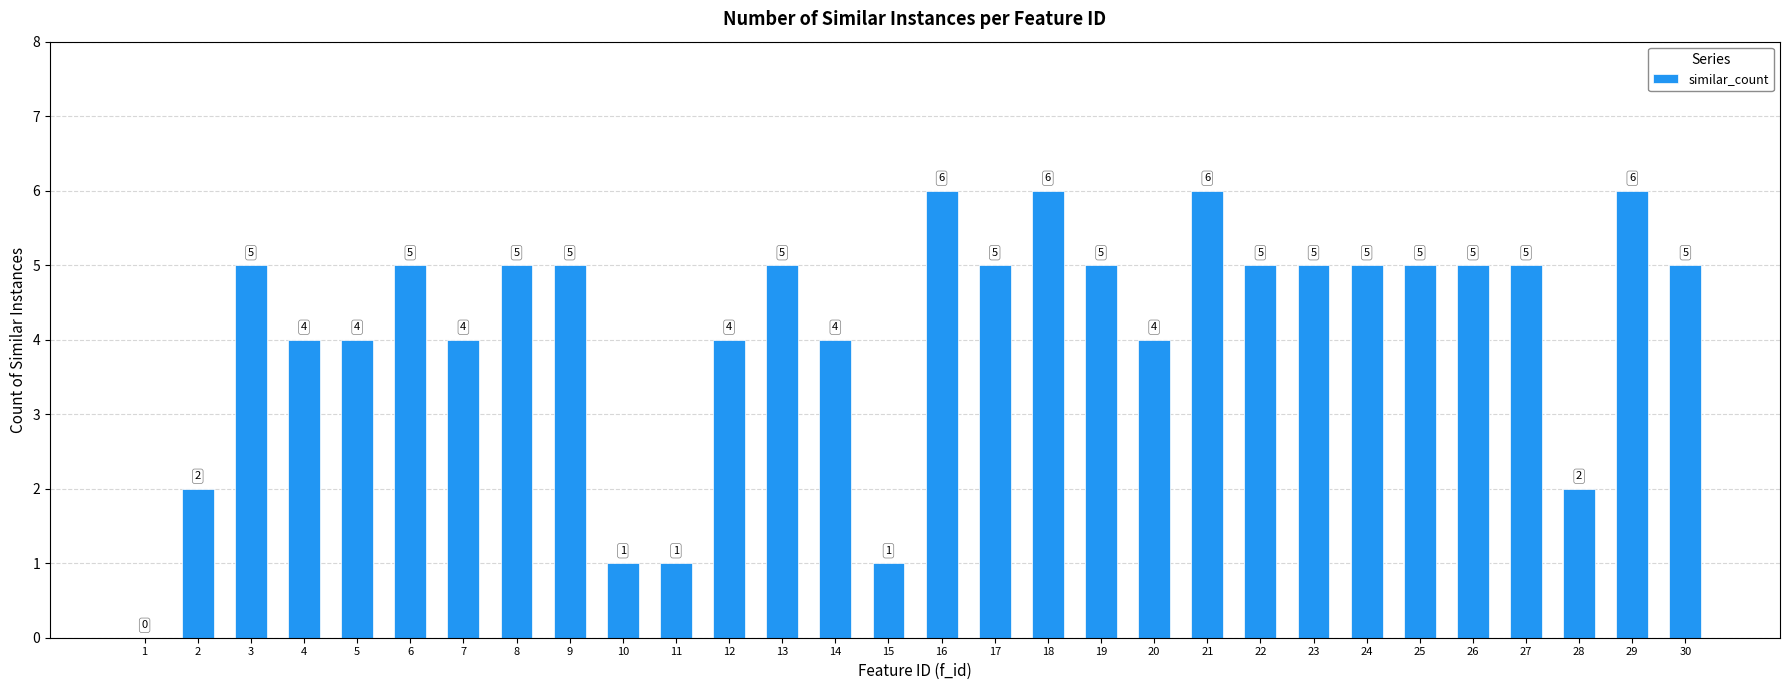

The value at 24 is 5. True or false?

True